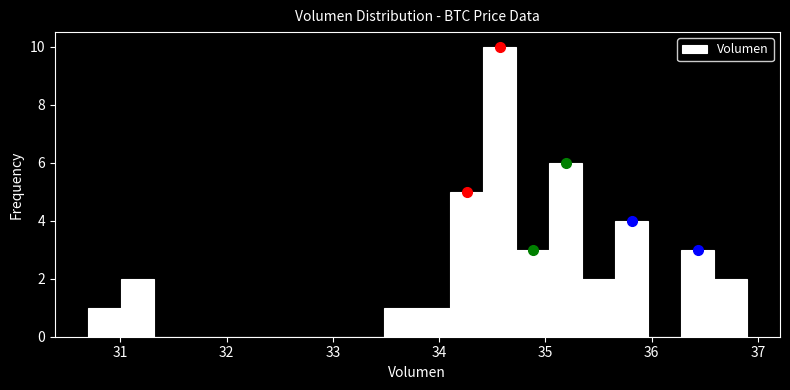

Around what value on the x-axis is the tallest bar? Give the approximate position of its centre, as read against the axis.

34.6